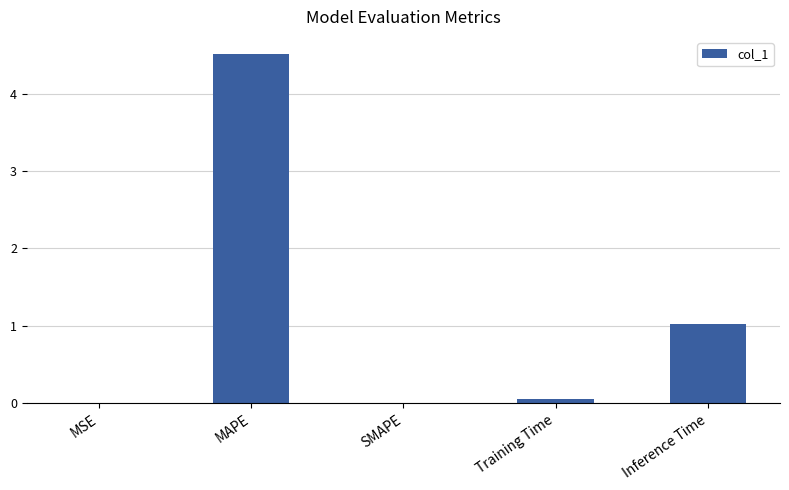

How many categories are shown in the chart?

5